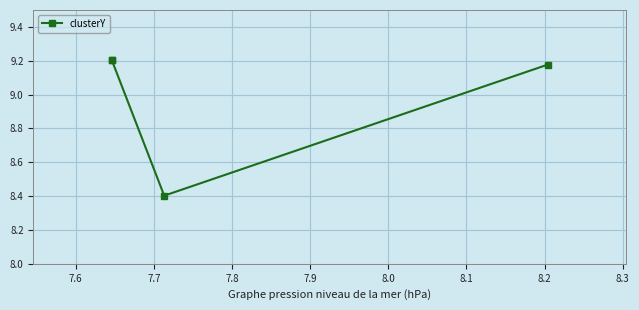

What is the greatest value displayed?

9.2